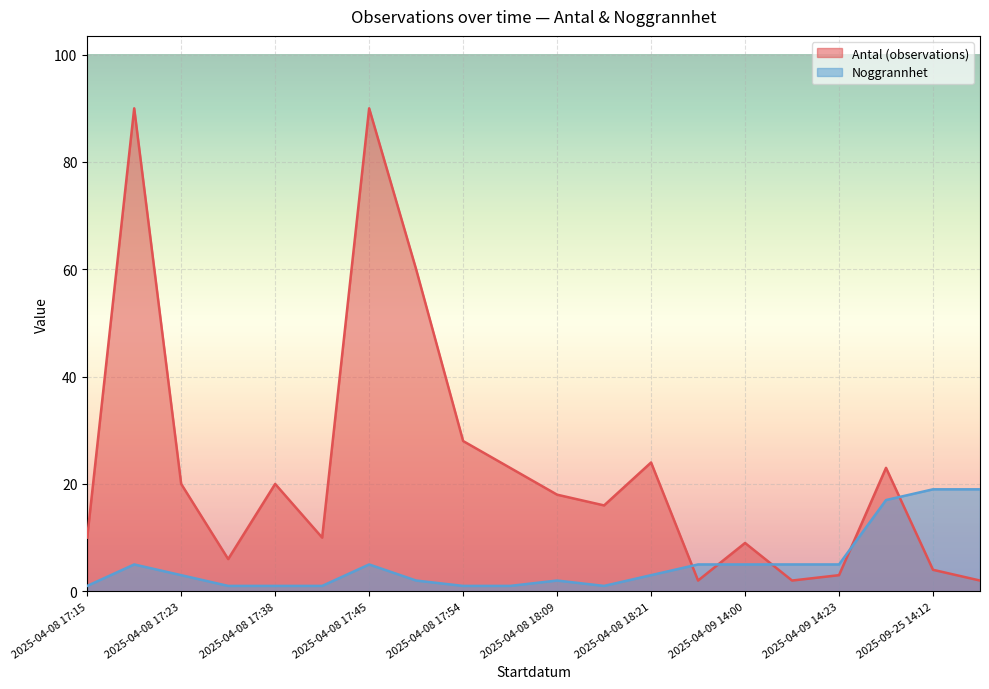

Which series has the largest total across all categories?

Antal (observations)